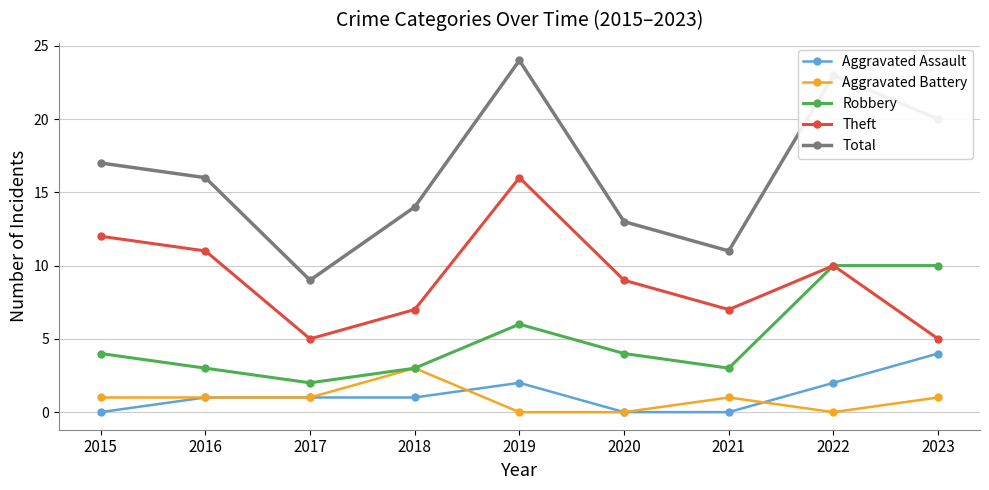

Count the number of data series in this chart.

5